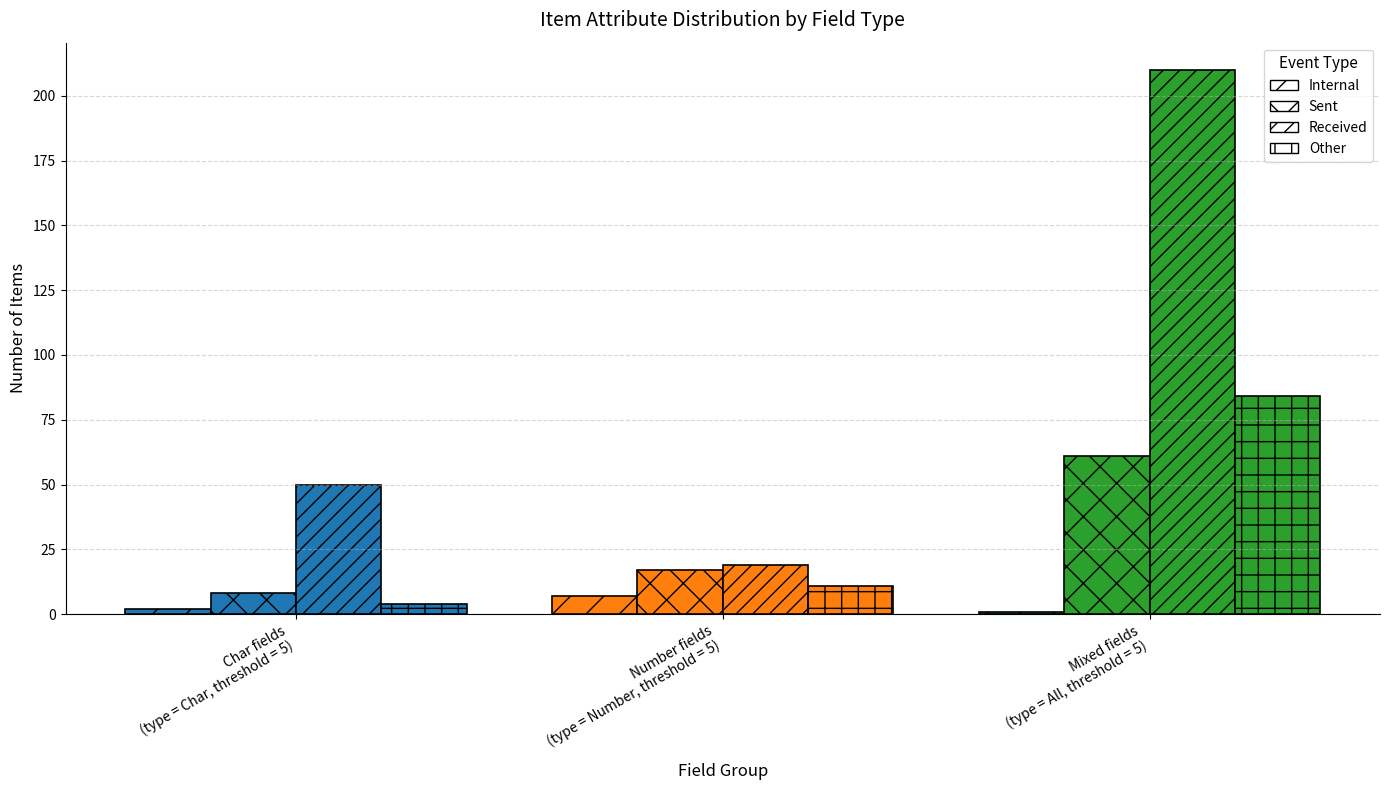

What value does the Received series have at Number fields
(type = Number, threshold = 5)?

19